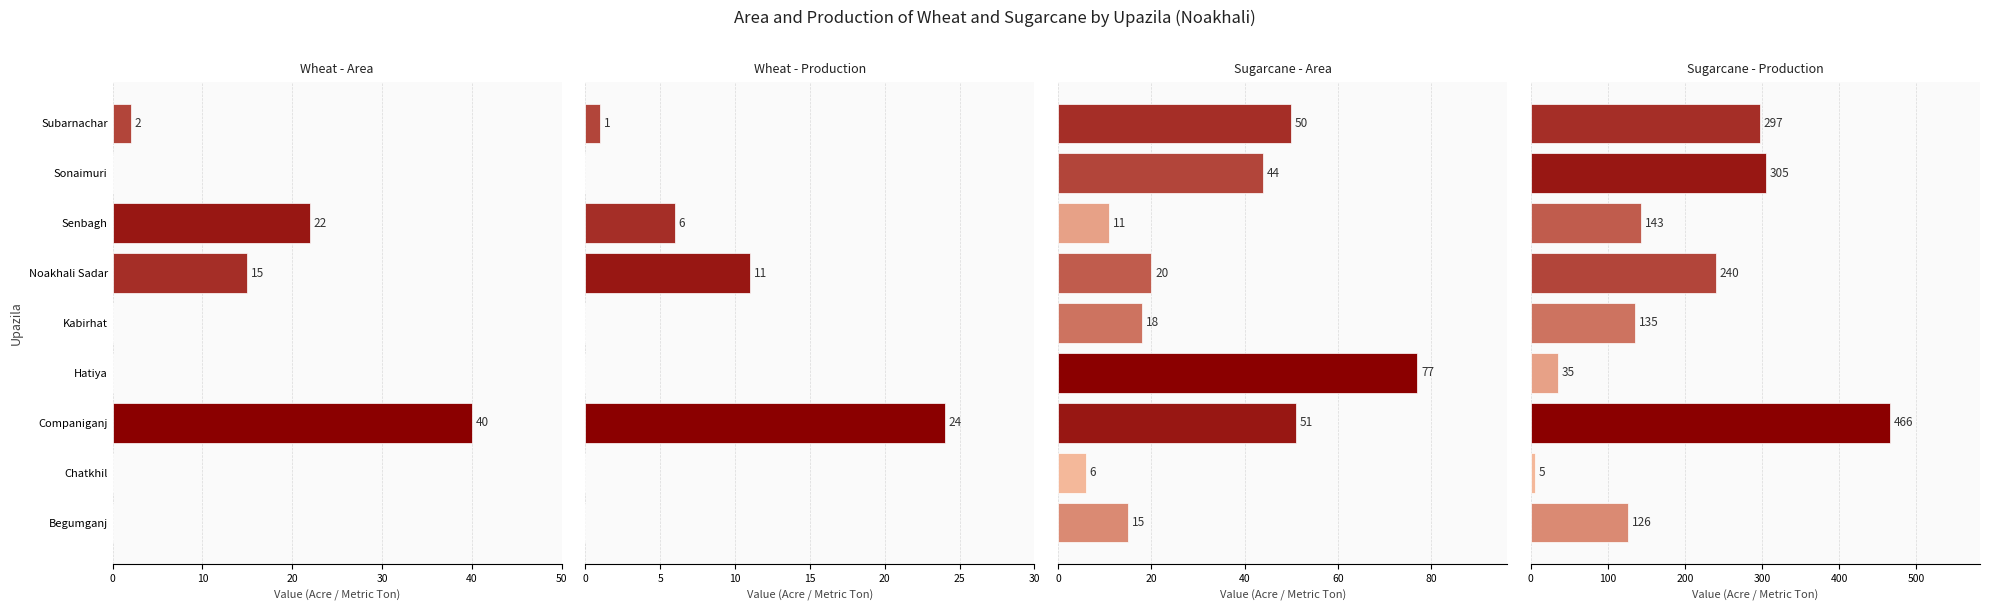

How many values in the Sugarcane - Production series exceed 143?

4